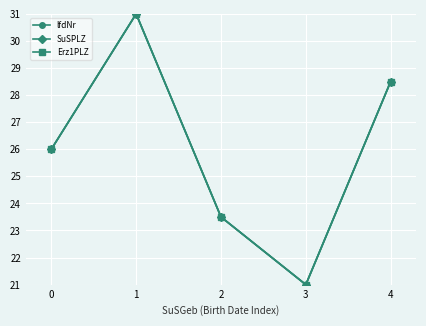

True or false: SuSPLZ and lfdNr intersect in this chart.

False